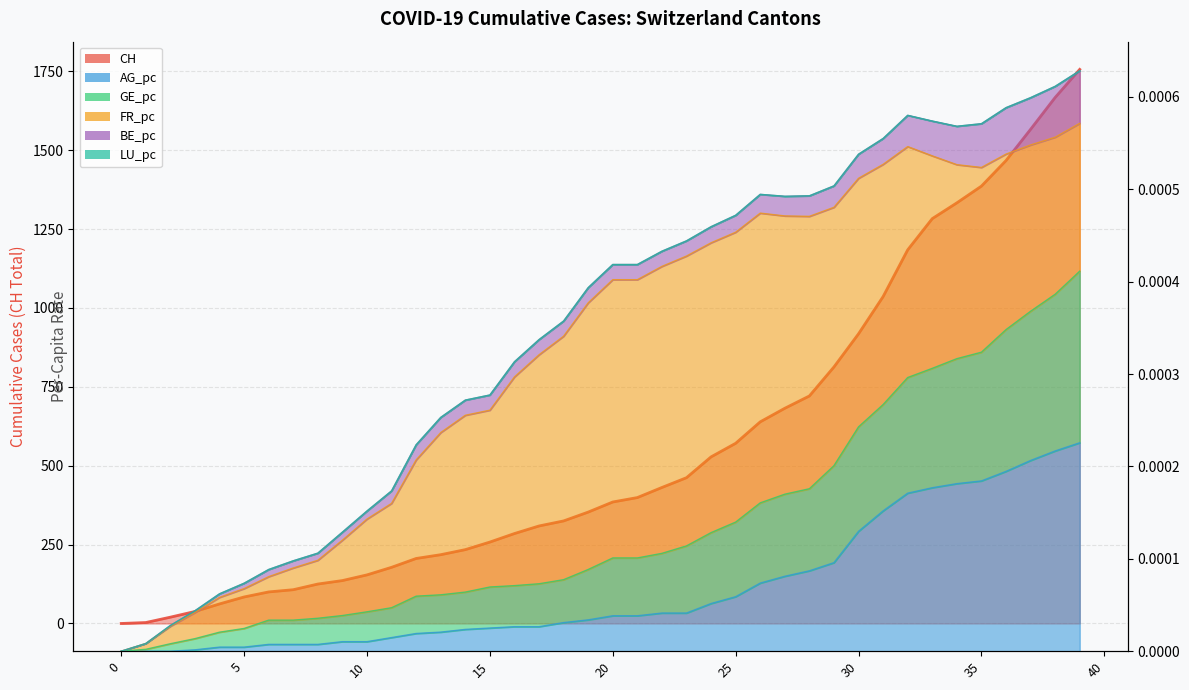

How many values in the AG_pc series exceed 0?

37